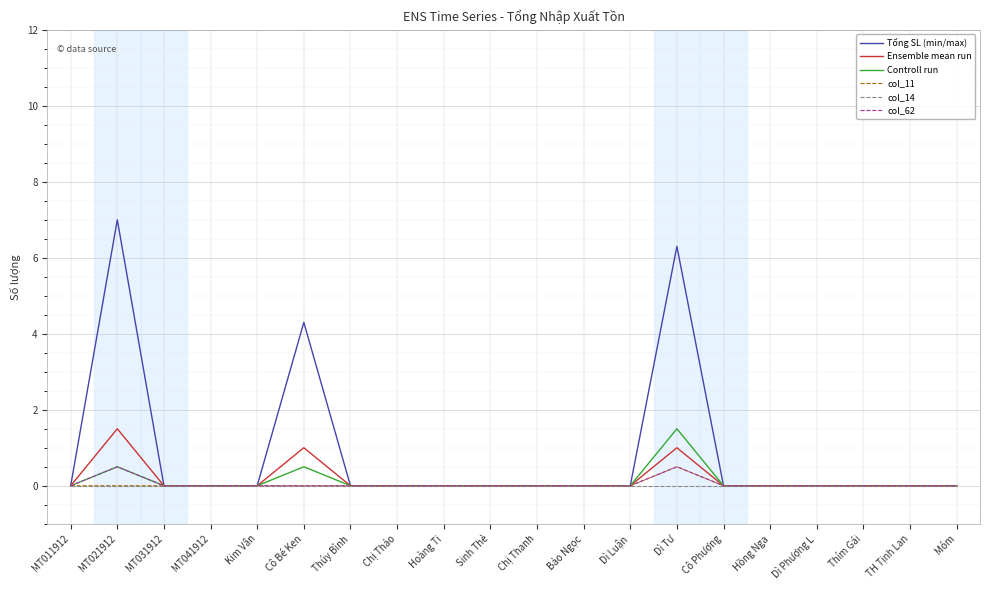

True or false: Tổng SL (min/max) has a value of 3.8 at Sinh Thẻ.

False